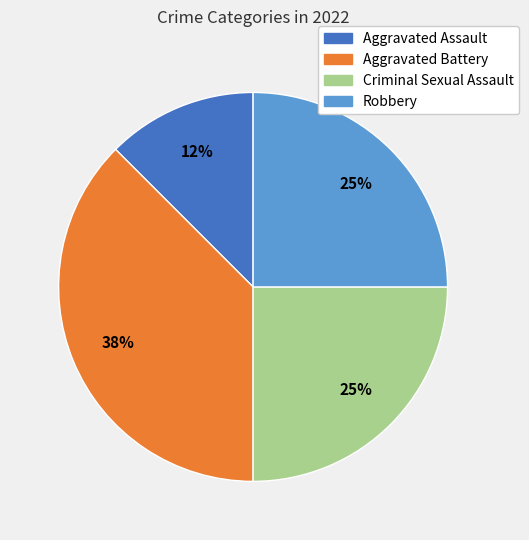

How many segments does this pie chart have?

4